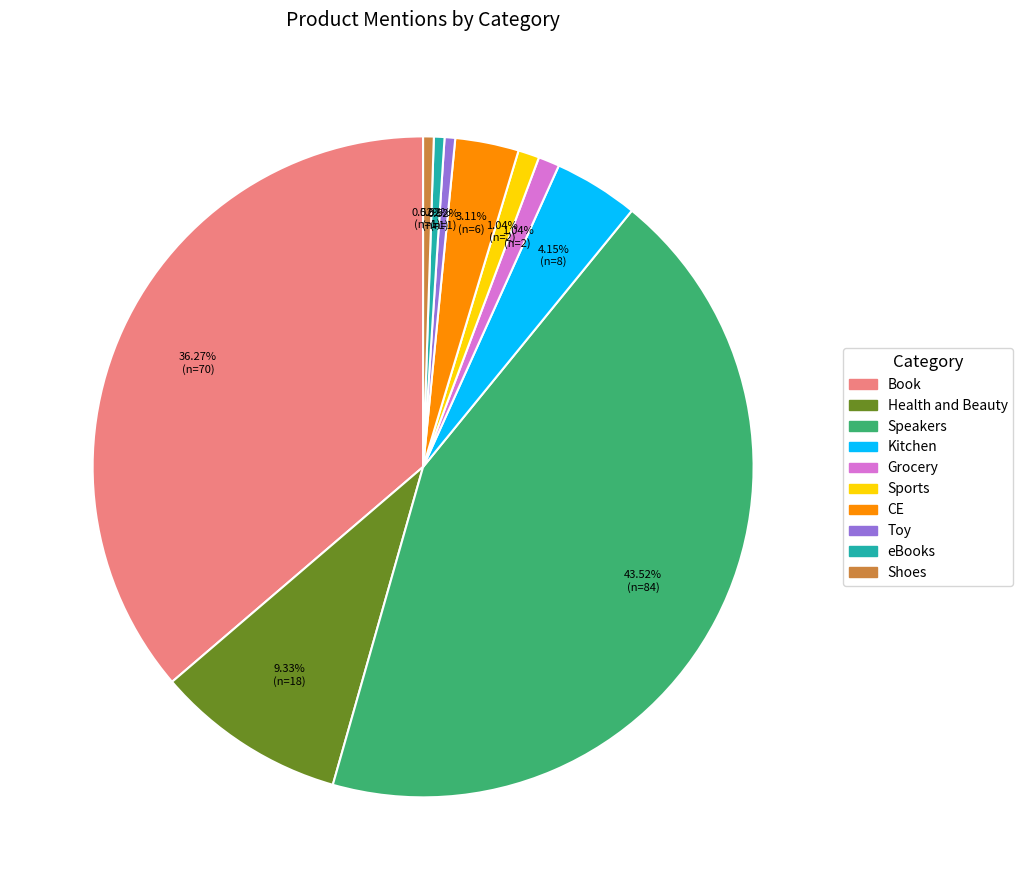

What percentage is the Kitchen slice, to the nearest percent?

4%